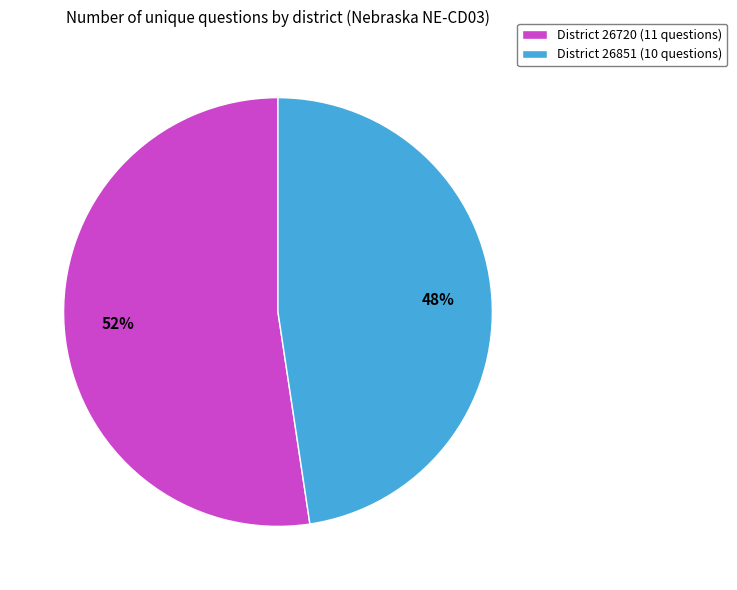

Which slice represents more than half of the pie?

District 26720 (11 questions)